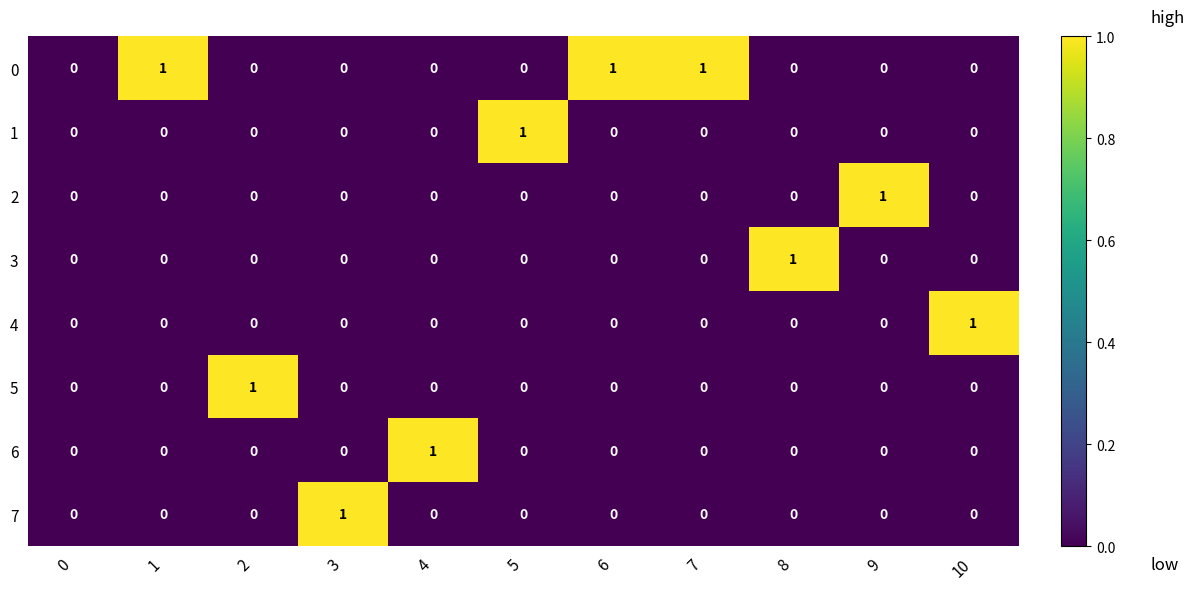

How many series are shown in this chart?

8